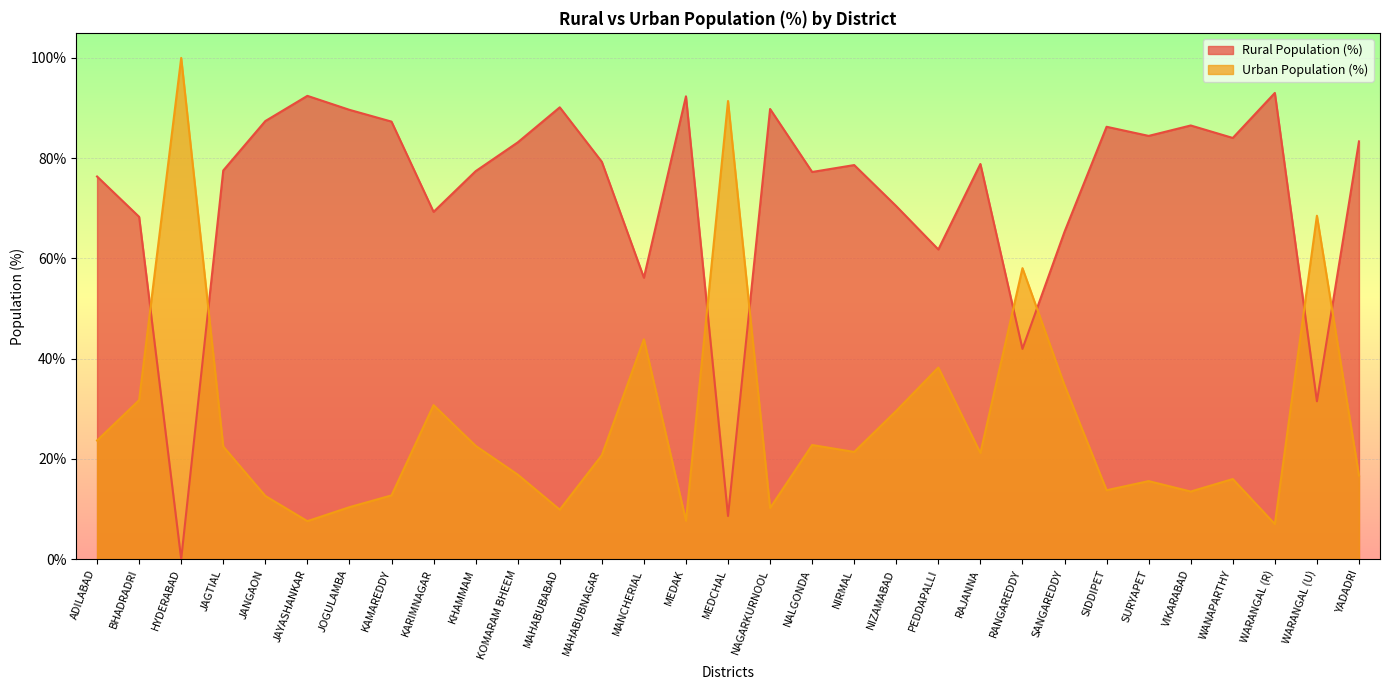

What is the lowest value of the Urban Population (%) series?

7.0